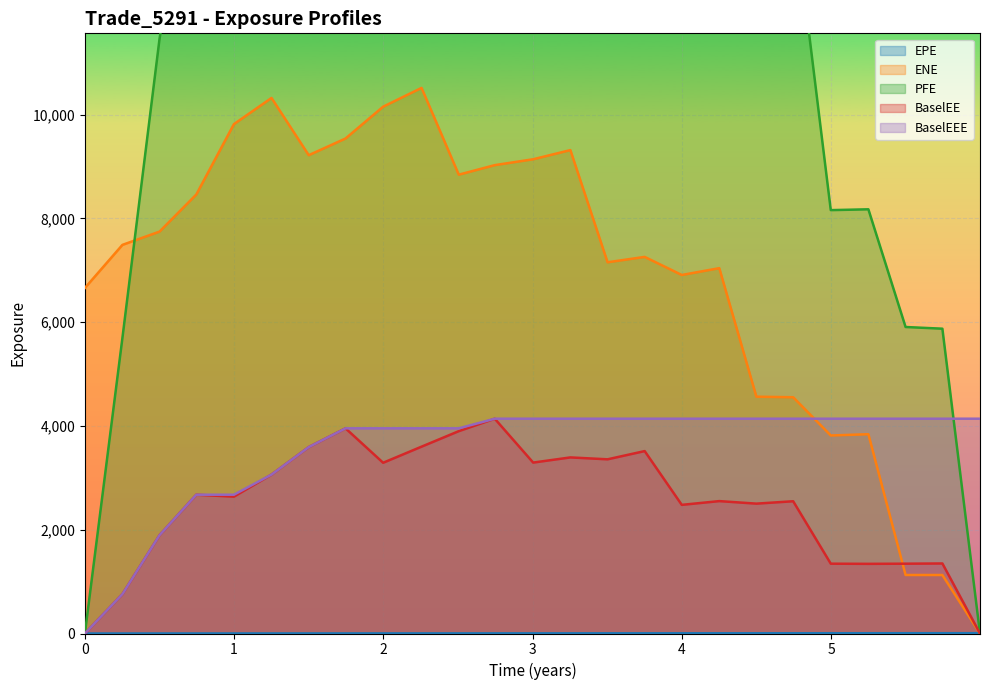

What value does the BaselEE series have at 0.998555?

2637.3